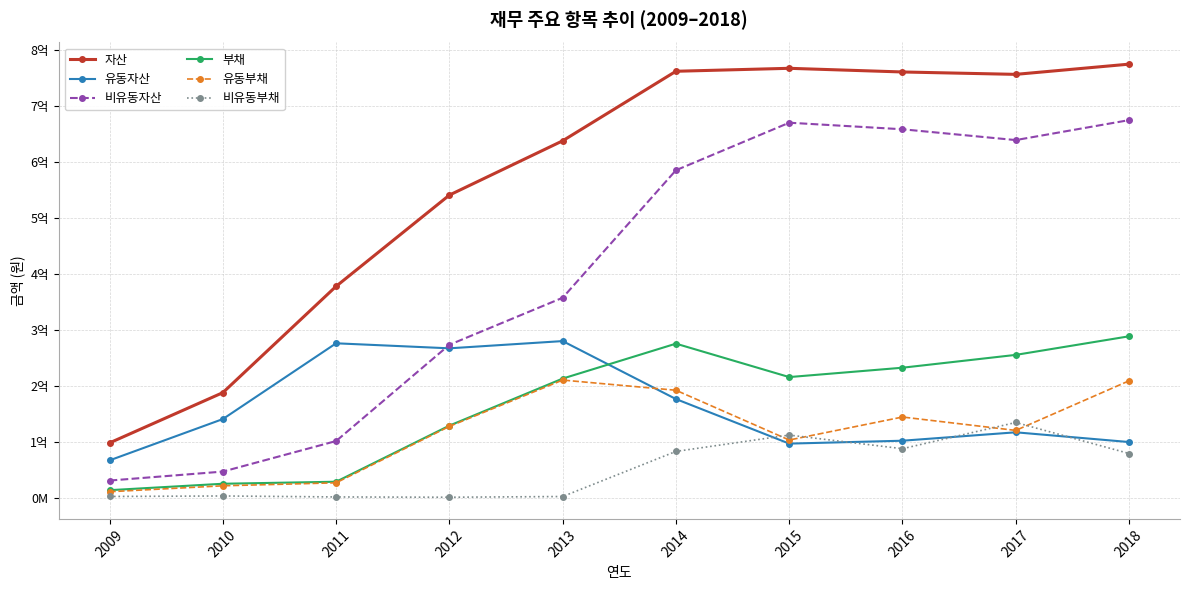

At how many categories does at least one series exceed 555392619?

6